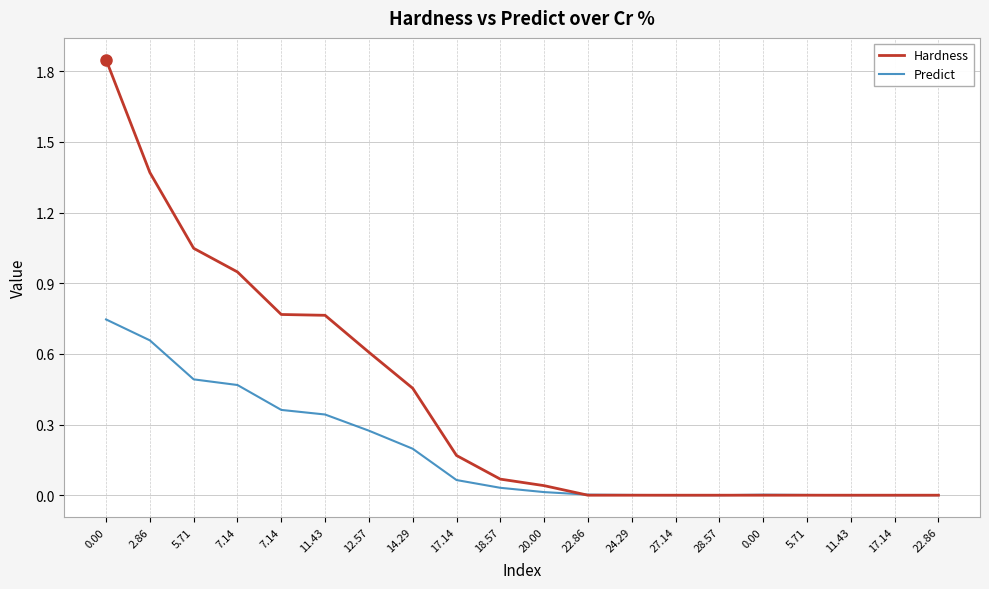

True or false: Hardness has more than 1 interior local peaks.

False